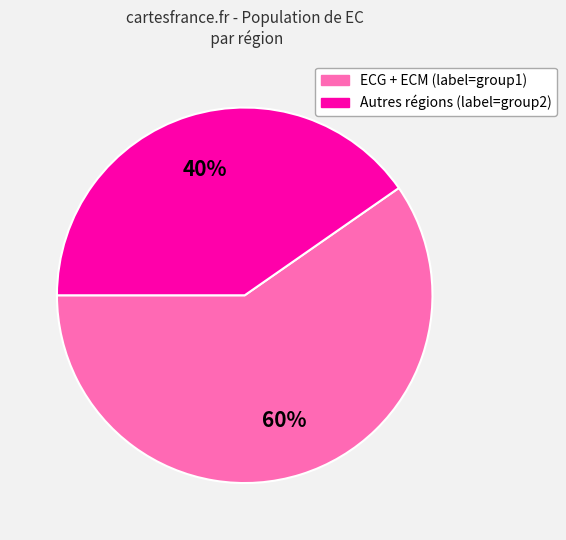

To the nearest percent, what is the average slice percentage?

50%